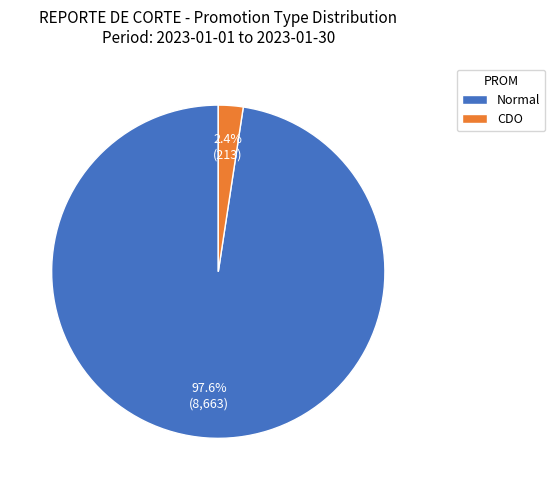

Between CDO and Normal, which is larger?

Normal